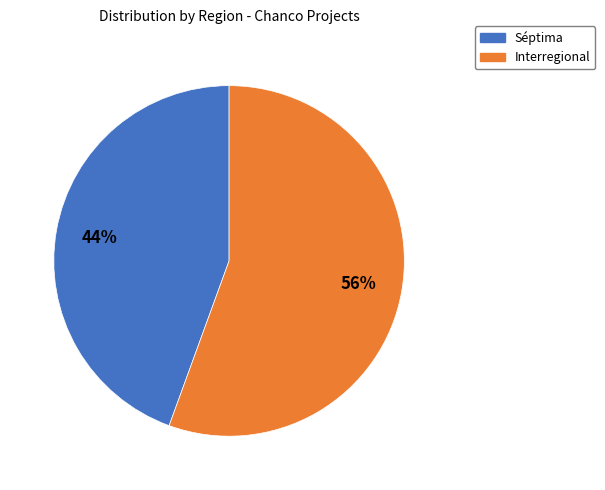

How many slices are in this pie chart?

2